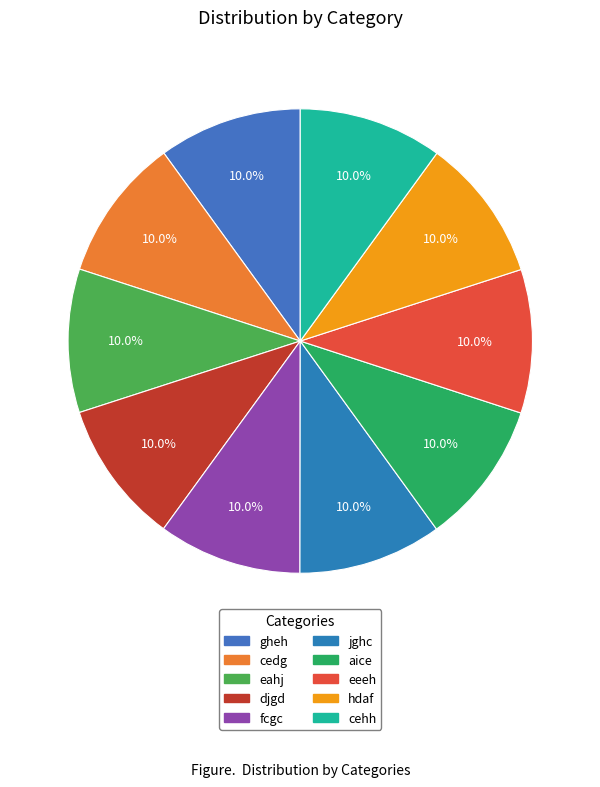

How many slices are in this pie chart?

10